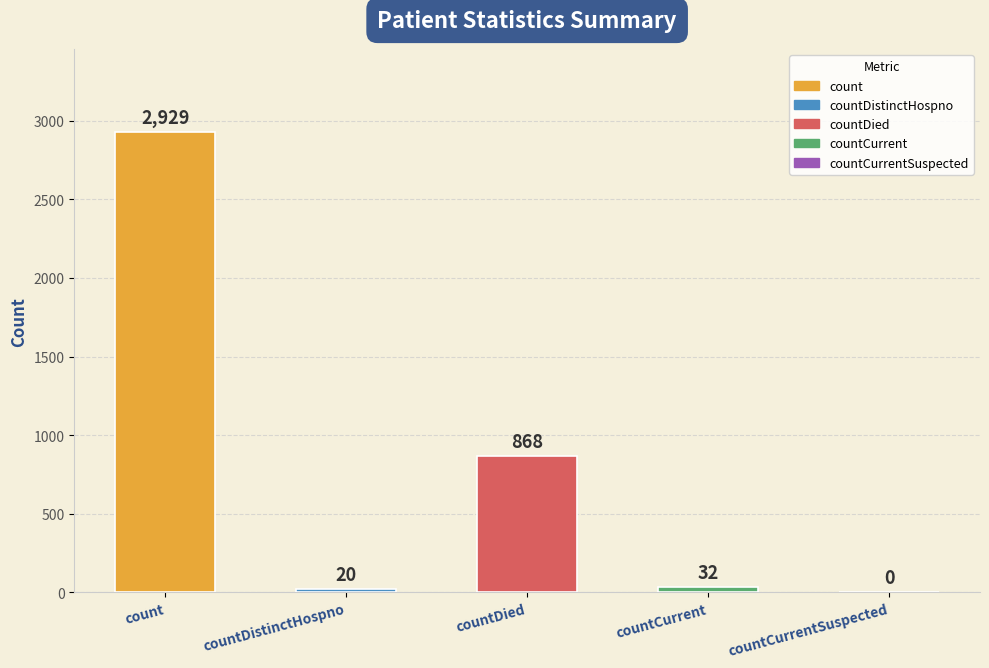

At which category does the chart reach its peak across all series?

count